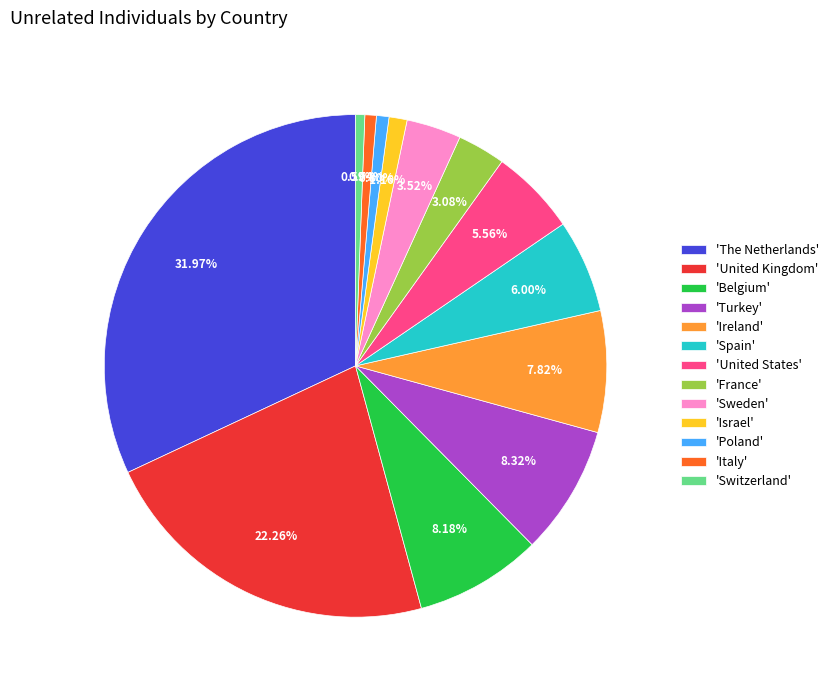

Is there any slice that represents more than half of the pie?

No